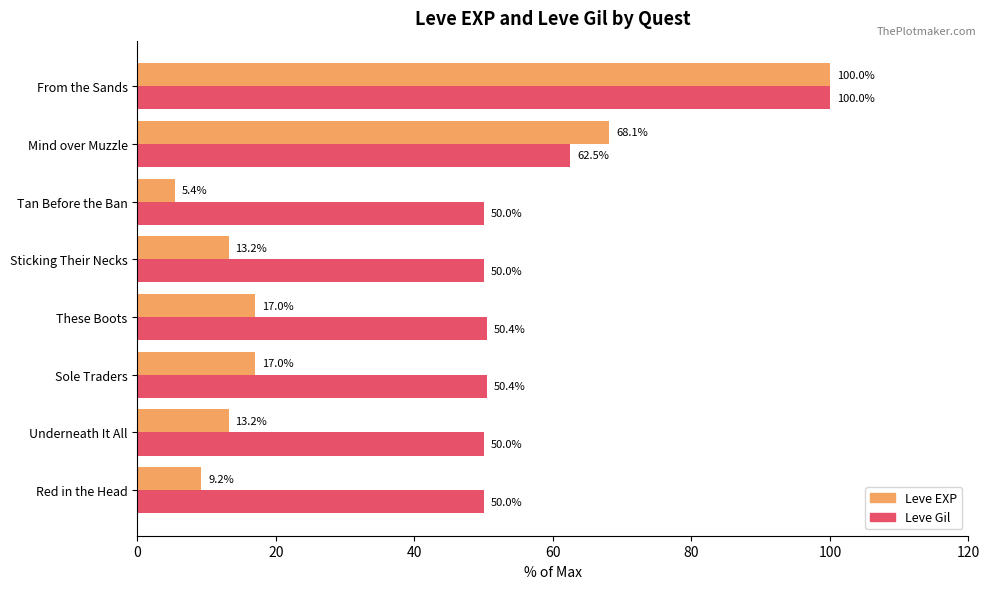

The Leve EXP series shows 138.1 at From the Sands. True or false?

False